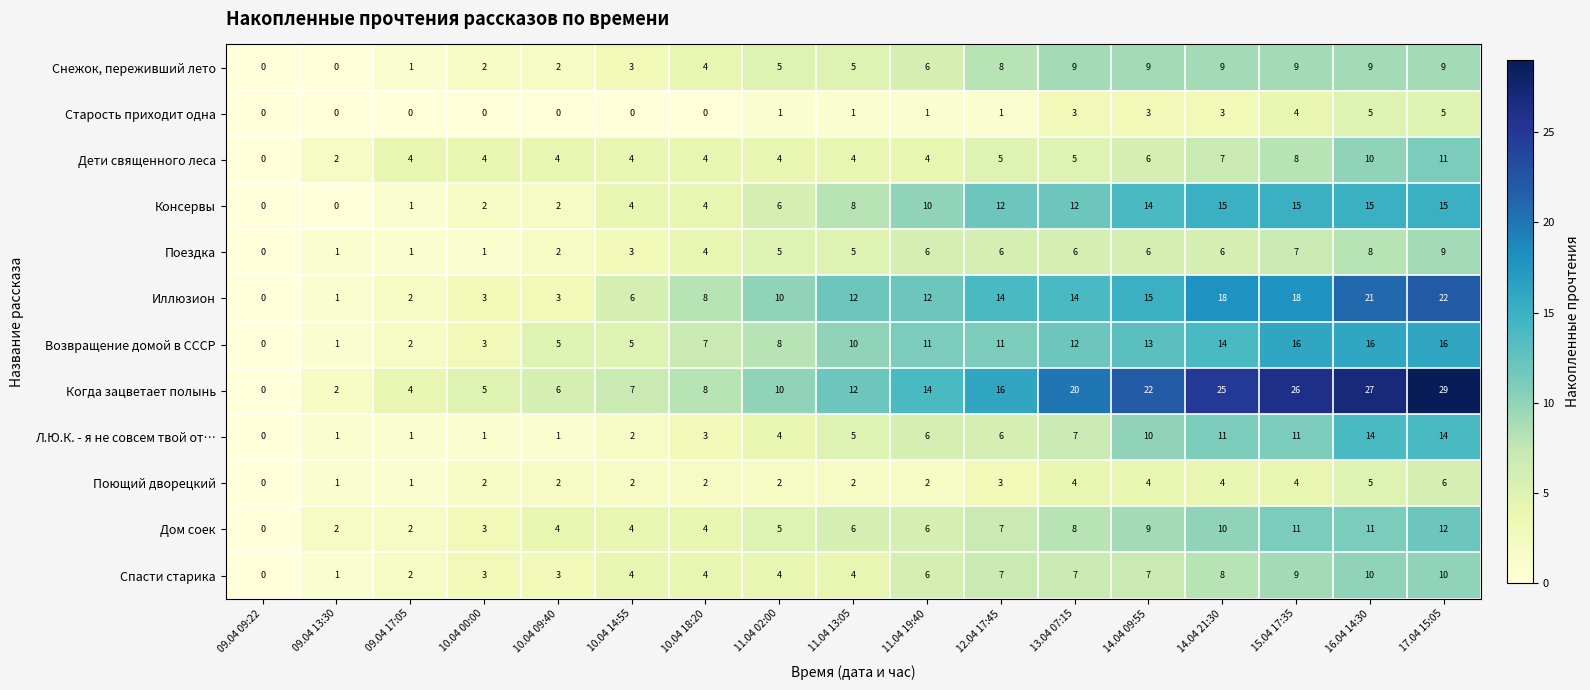

At which category is the sum across all series the highest?

17.04 15:05